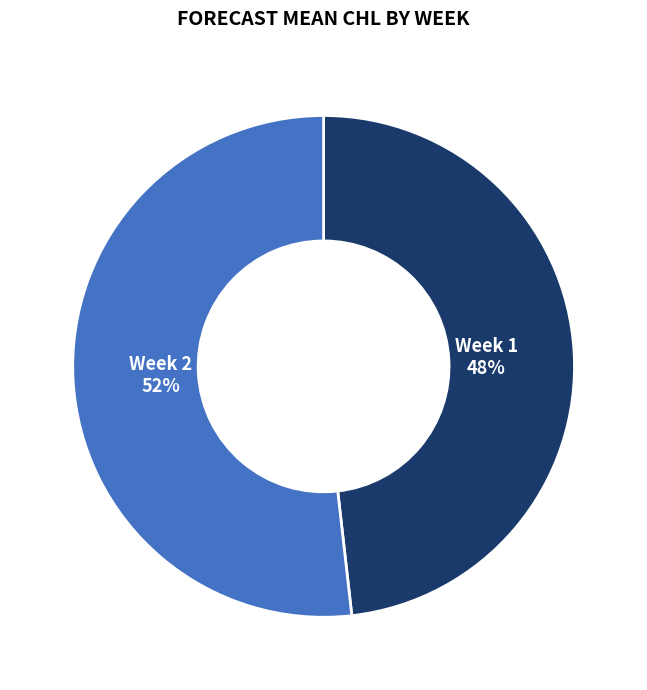

Does any single category account for the majority?

Yes